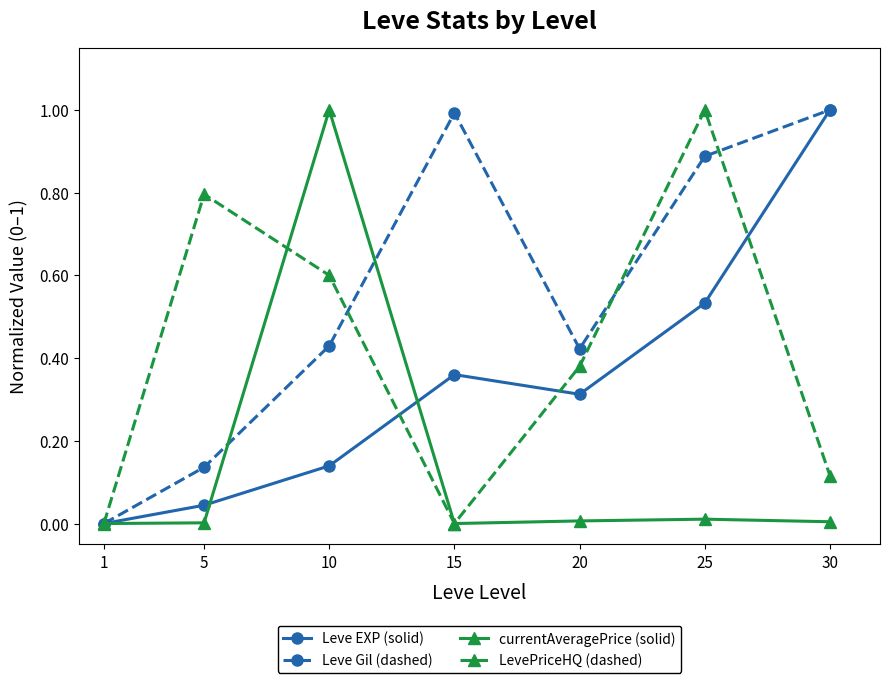

List the labels in order of Leve EXP (solid) value, smallest first.

1, 5, 10, 20, 15, 25, 30